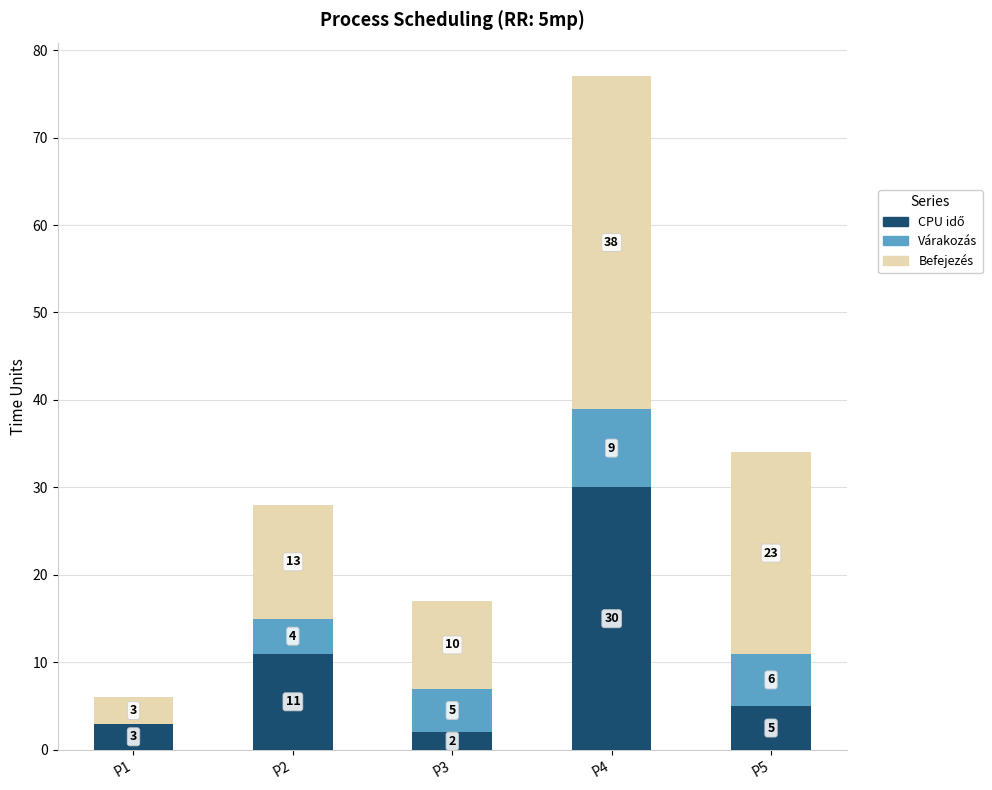

Does the chart contain stacked bars?

Yes